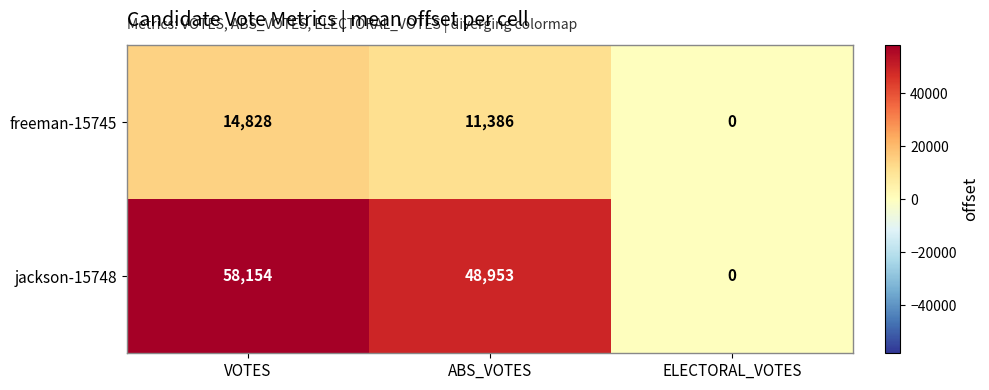

Reading right to left, what are all the values shown in this chart?

freeman-15745: ELECTORAL_VOTES=0	ABS_VOTES=11386	VOTES=14828
jackson-15748: ELECTORAL_VOTES=0	ABS_VOTES=48953	VOTES=58154